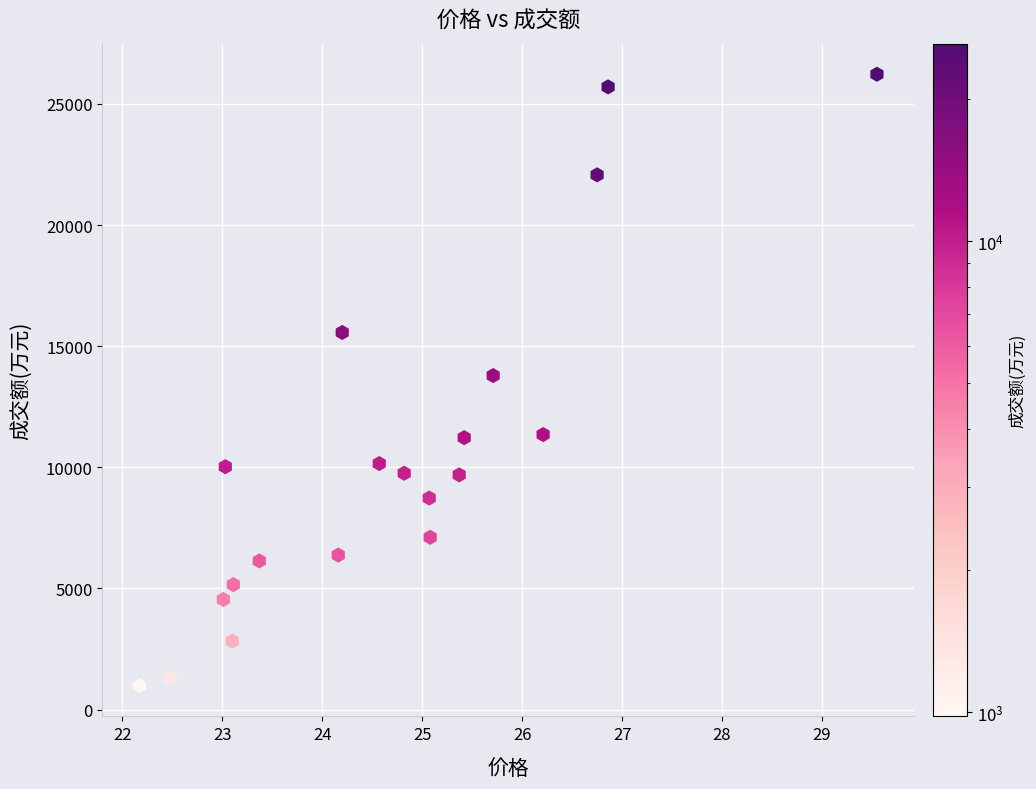

What is the range of Y values (max minus min)?

25248